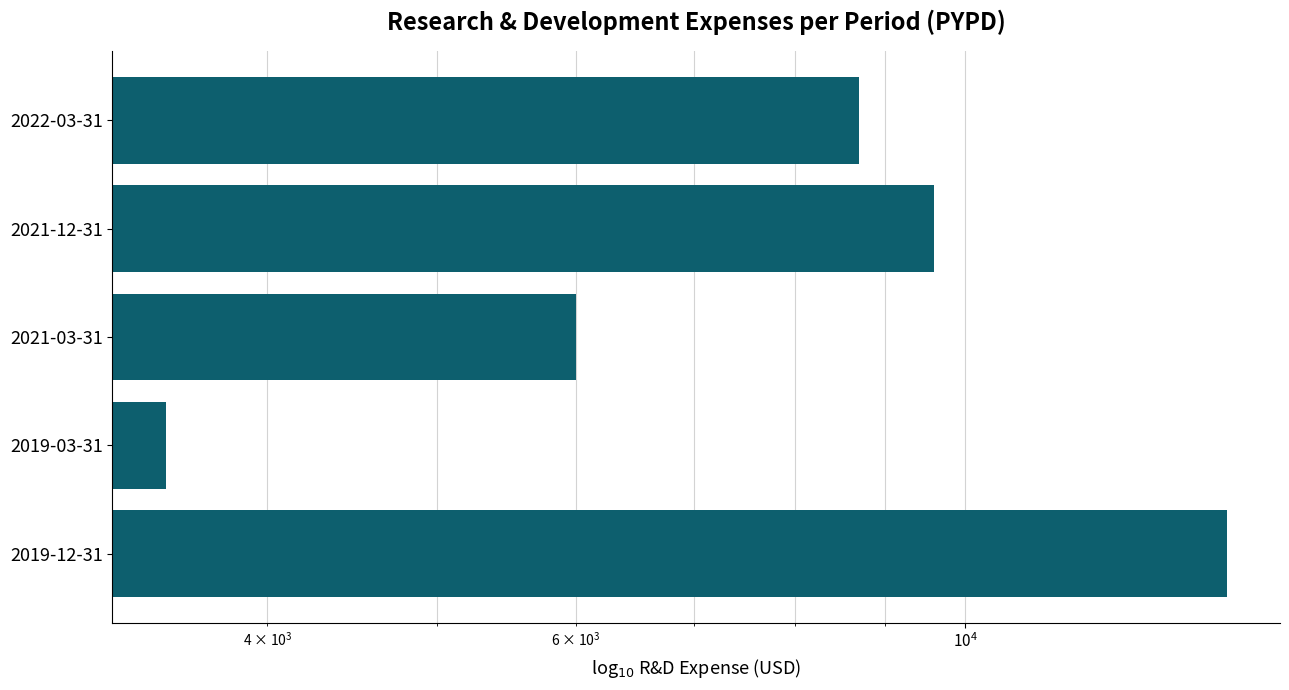

What is the sum of all values?

41900